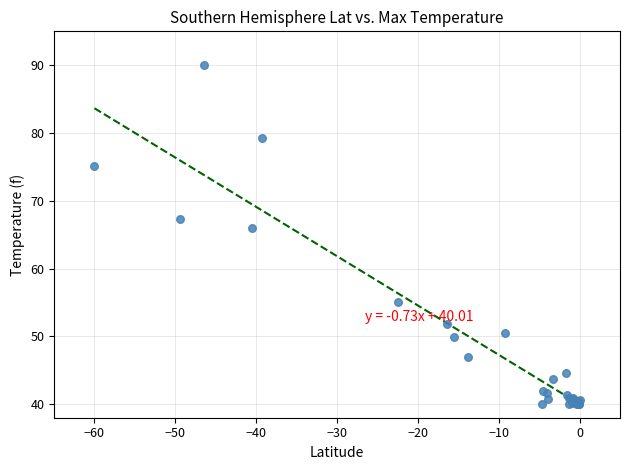

What Y value in the scatter plot is closest to 65?

66.0